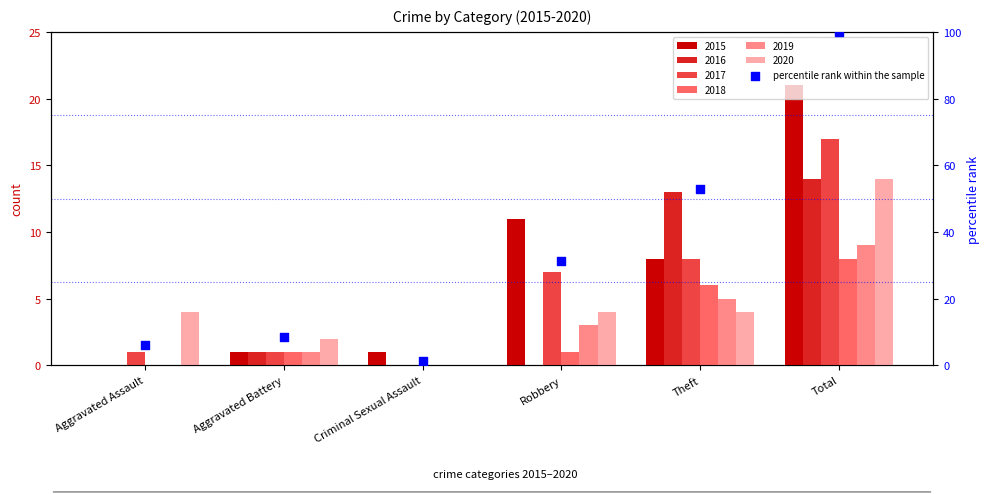

Approximately how many times larger is the value at Criminal Sexual Assault compared to Aggravated Battery?

0.1